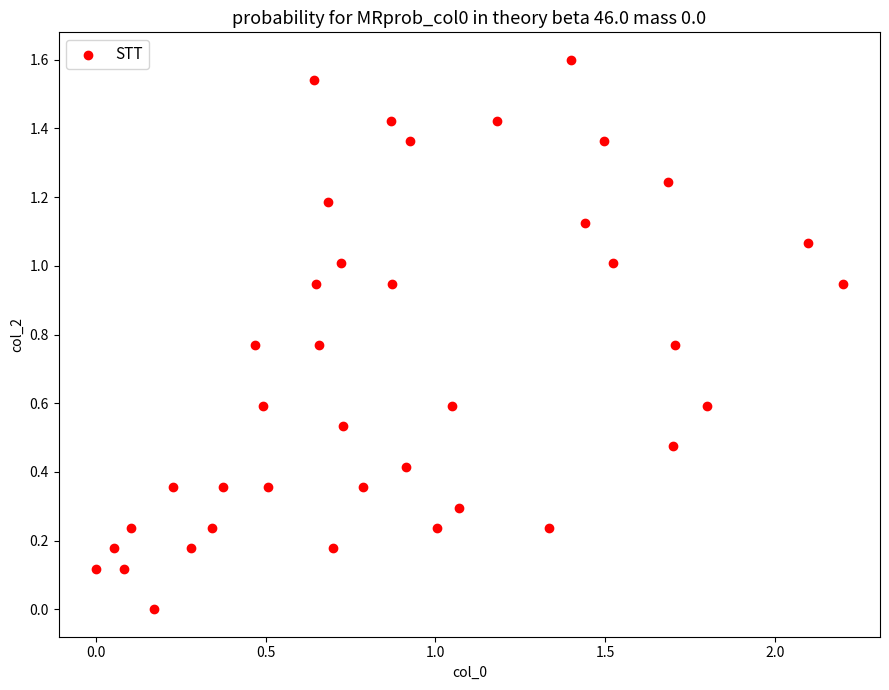

What is the range of X values (max minus min)?

2.2